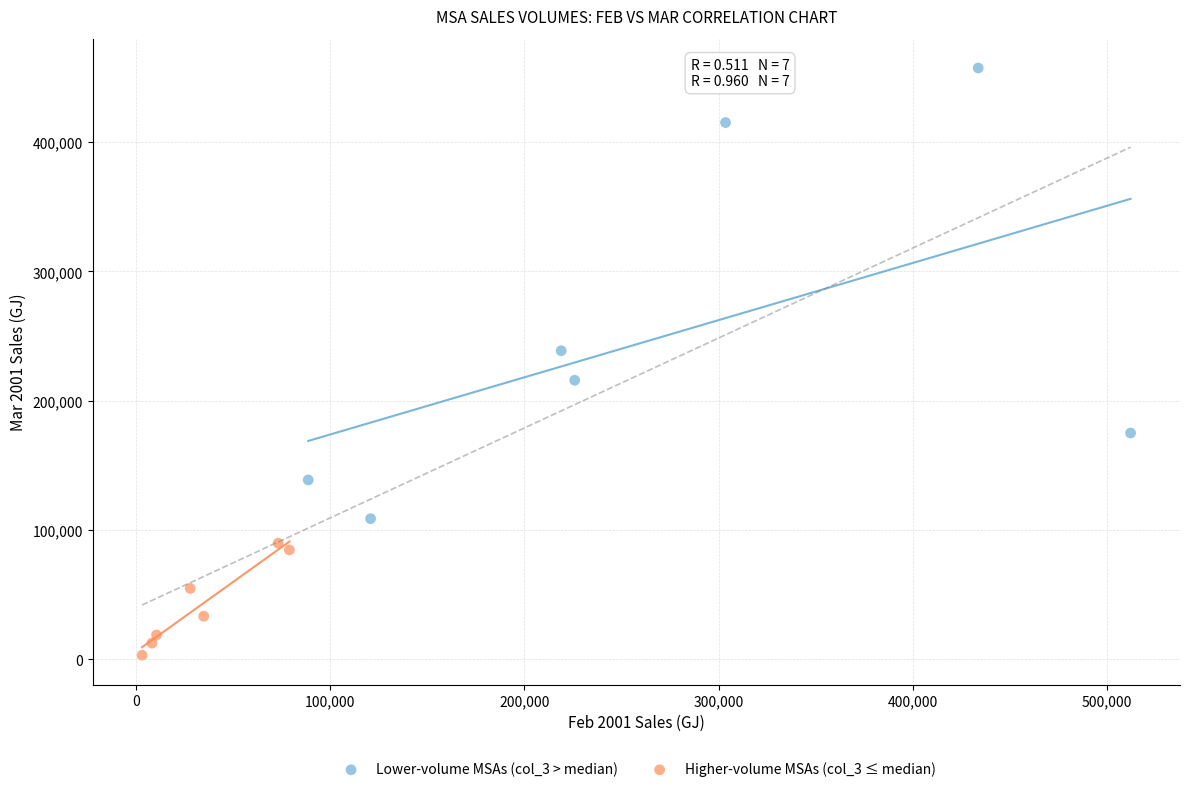

What are all the series names shown in the legend?

Lower-volume MSAs (col_3 > median), Higher-volume MSAs (col_3 ≤ median)